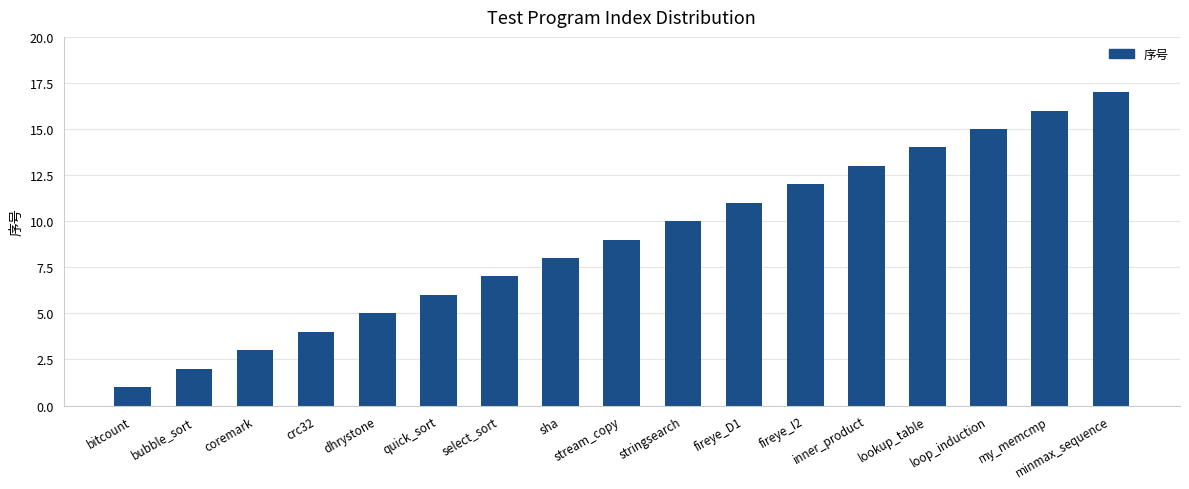

What is the change in value from select_sort to minmax_sequence?

+10